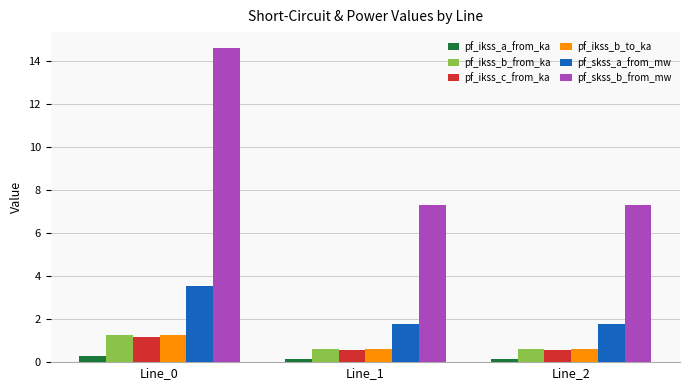

What is the value of the pf_ikss_c_from_ka bar at the 3rd from the left?

0.6